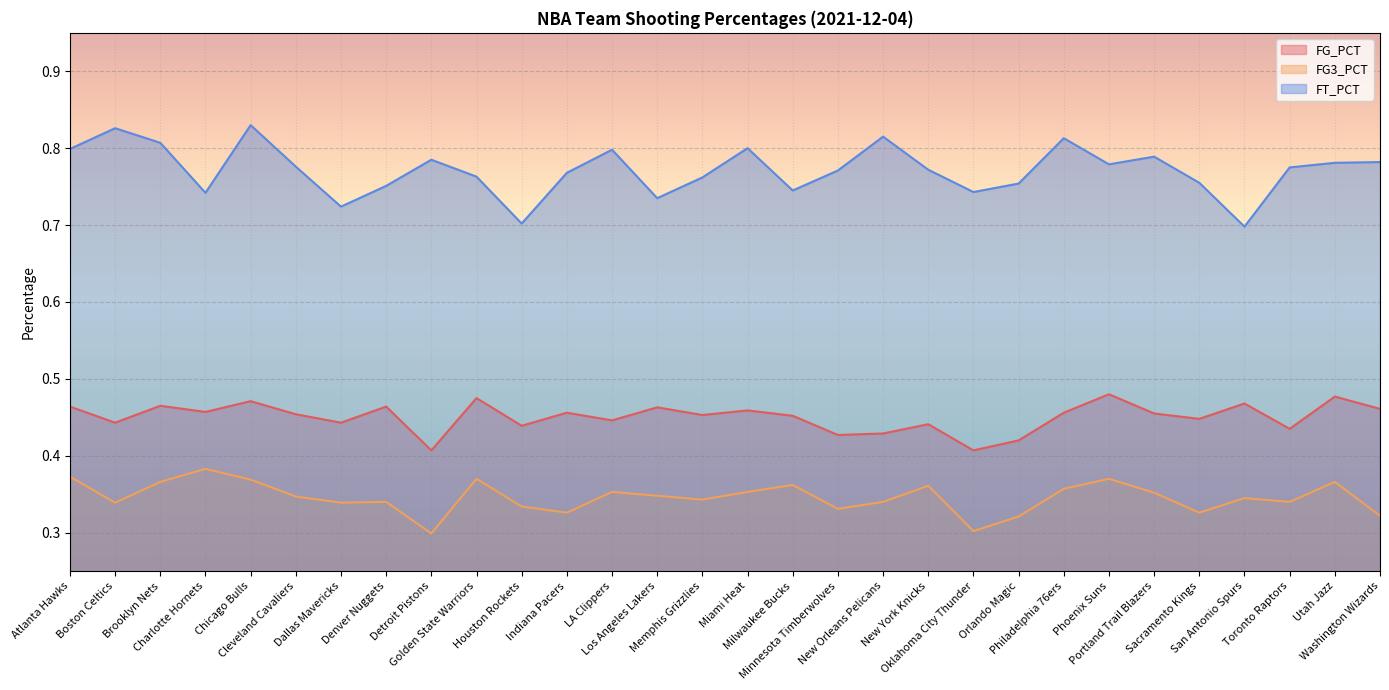

At which category is the sum across all series the highest?

Chicago Bulls